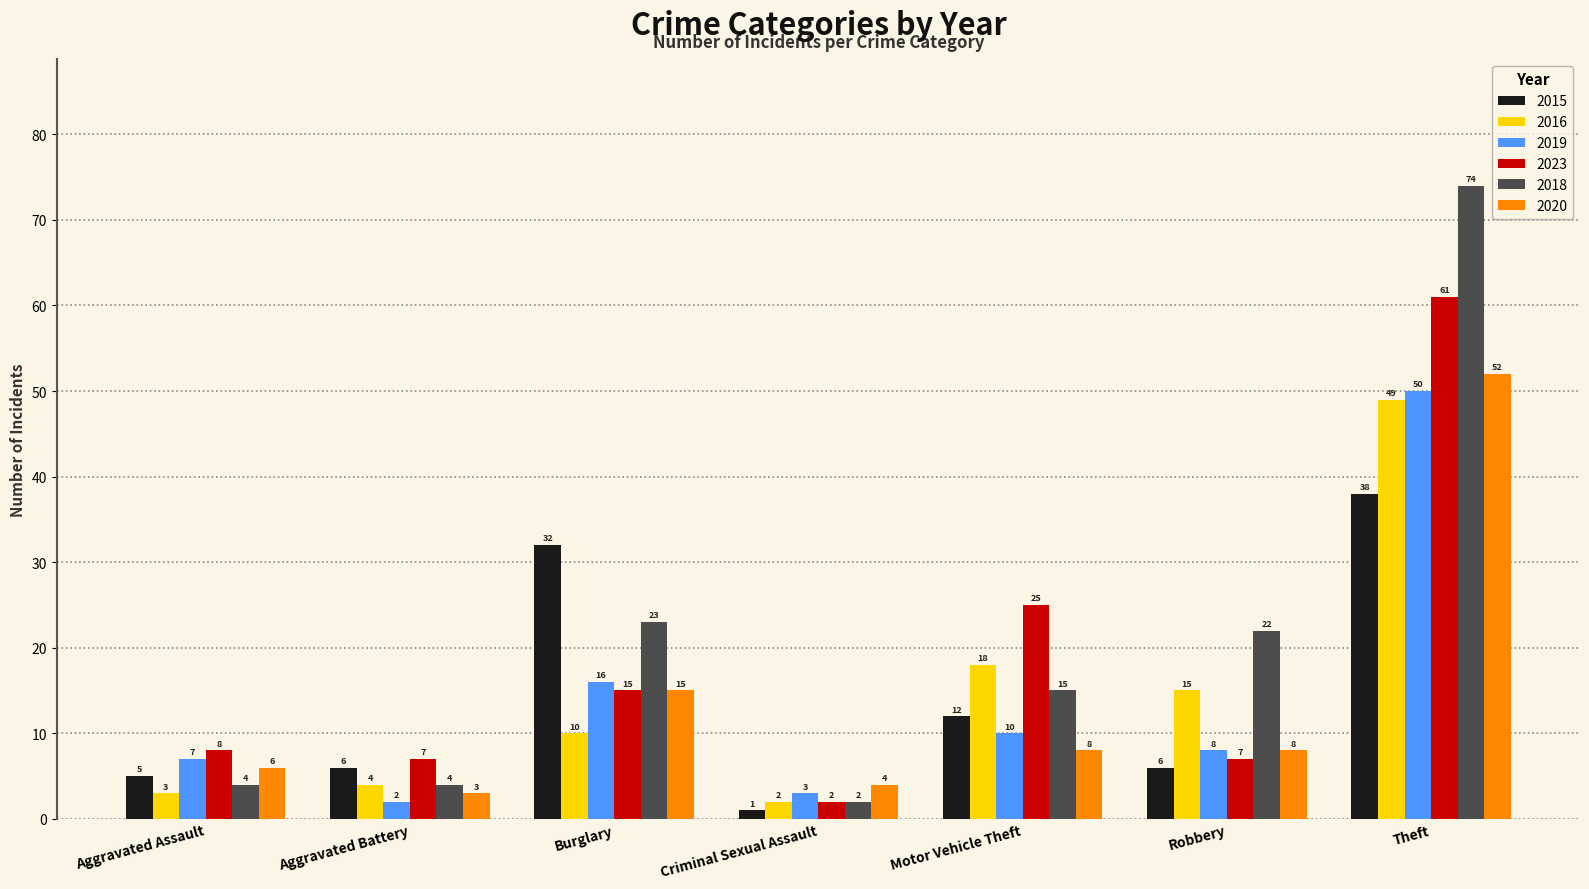

What are all the series names shown in the legend?

2015, 2016, 2019, 2023, 2018, 2020